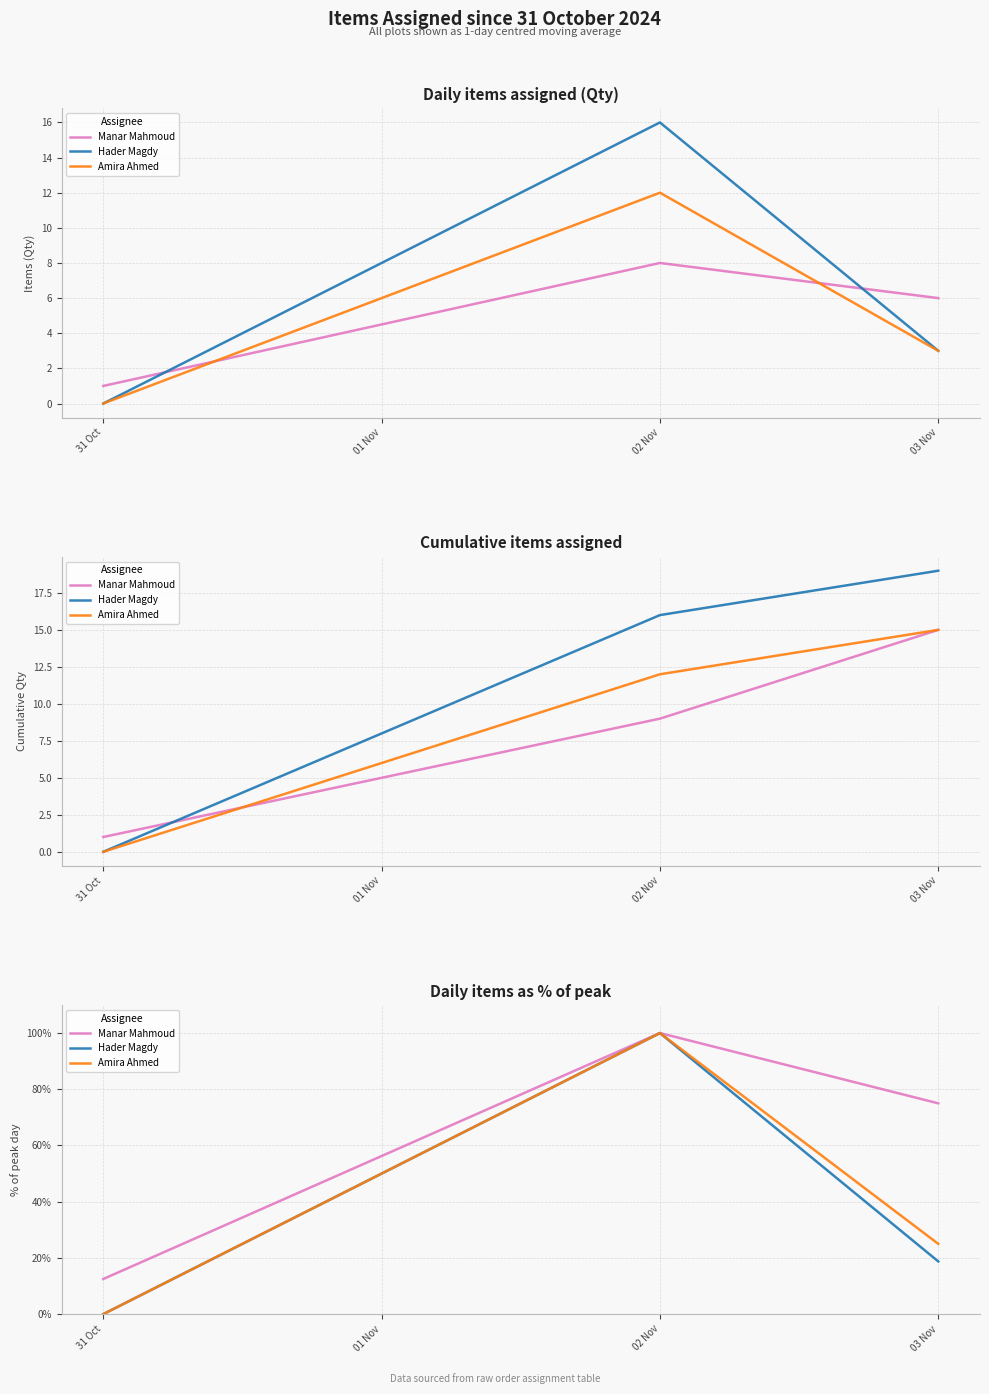

How many series are shown in this chart?

3